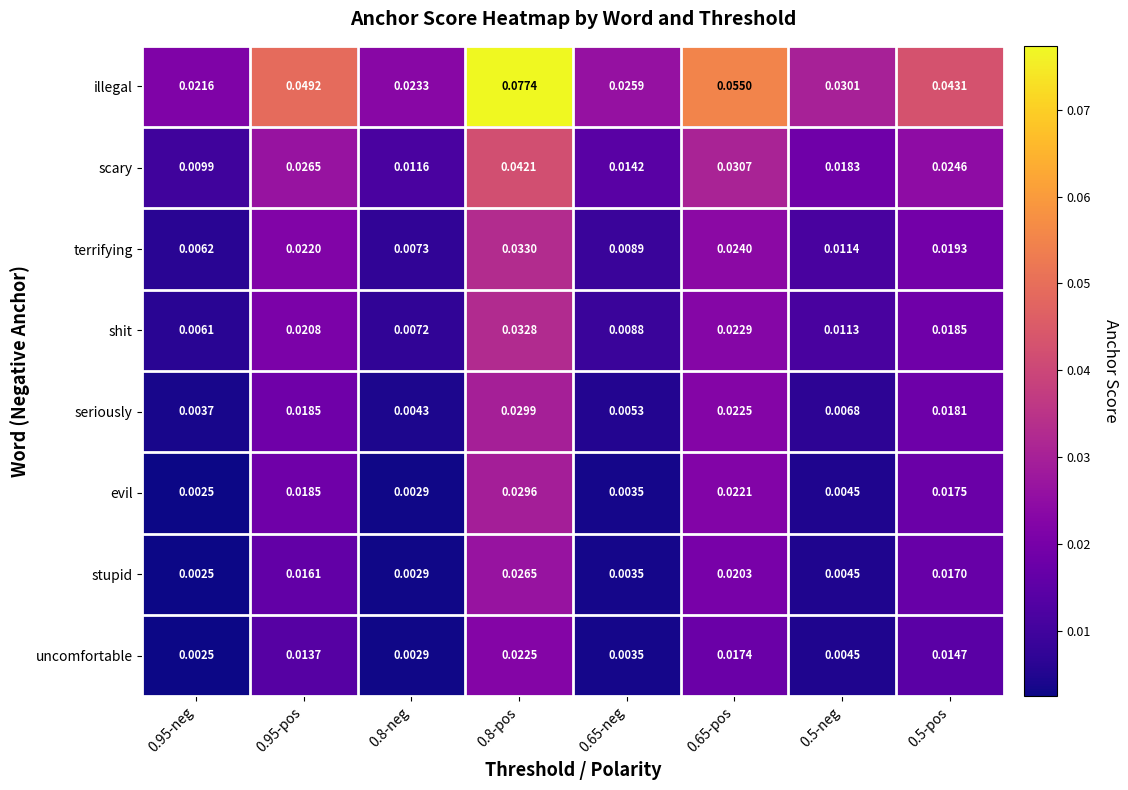

Is the value of scary at 0.95-neg greater than the value of terrifying at 0.5-pos?

No